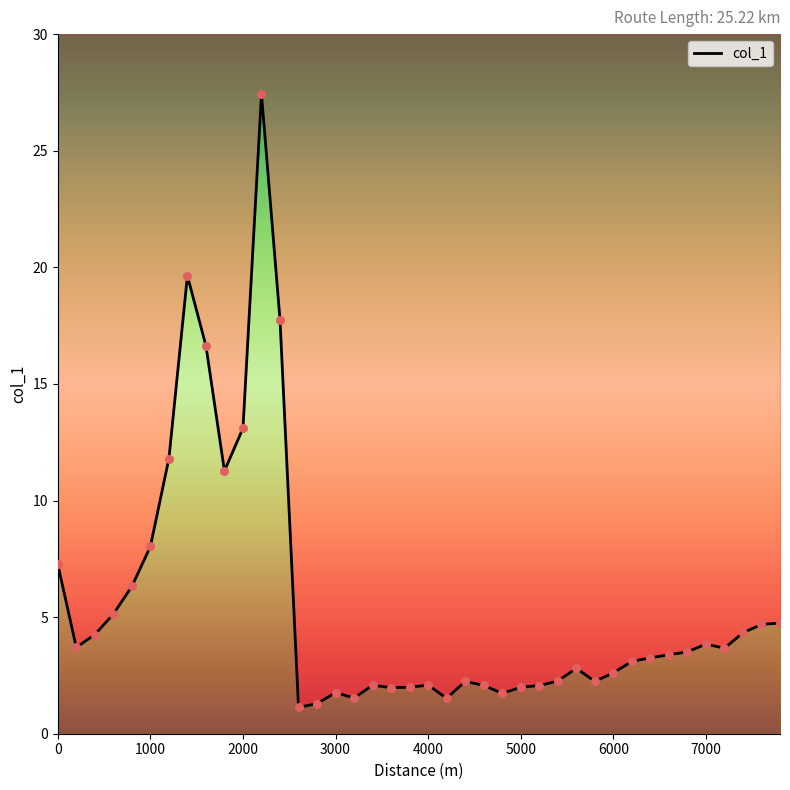

Which has a higher value, 3200 or 7400?

7400